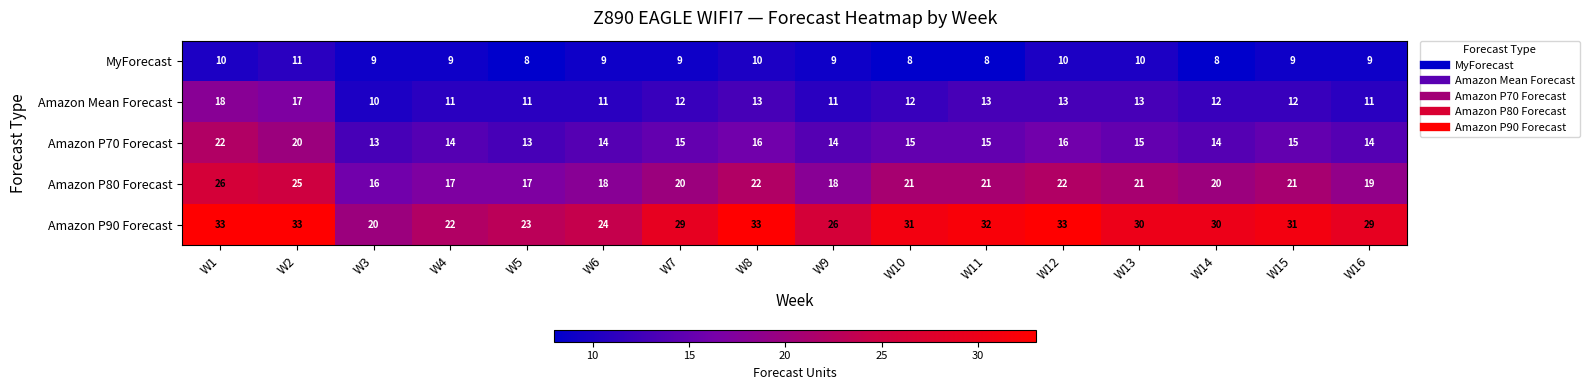

At which category is the sum across all series the highest?

W1